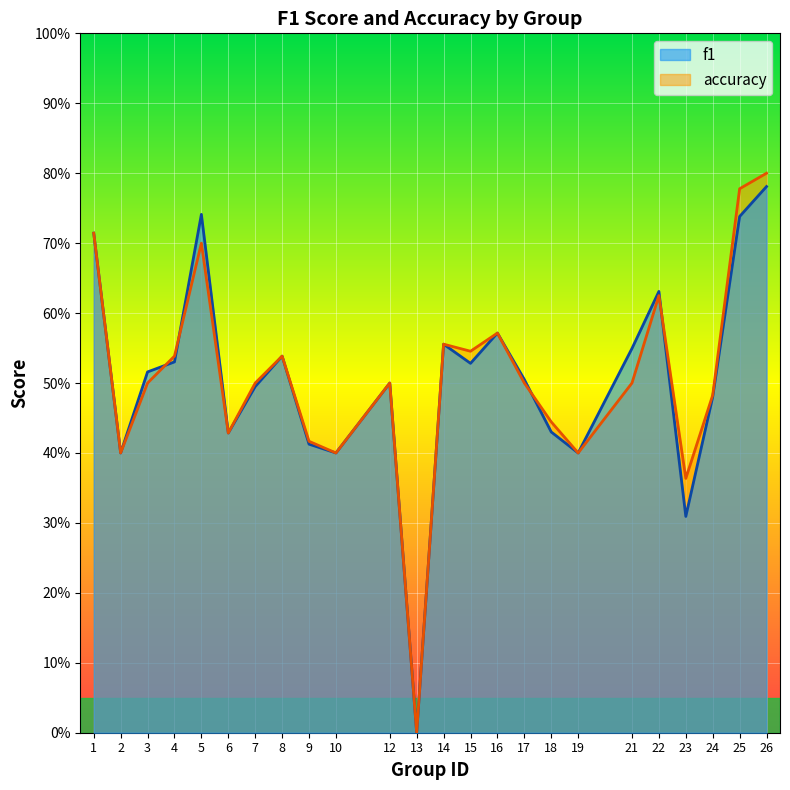

Between which two adjacent categories do accuracy and f1 first intersect?

3 and 4